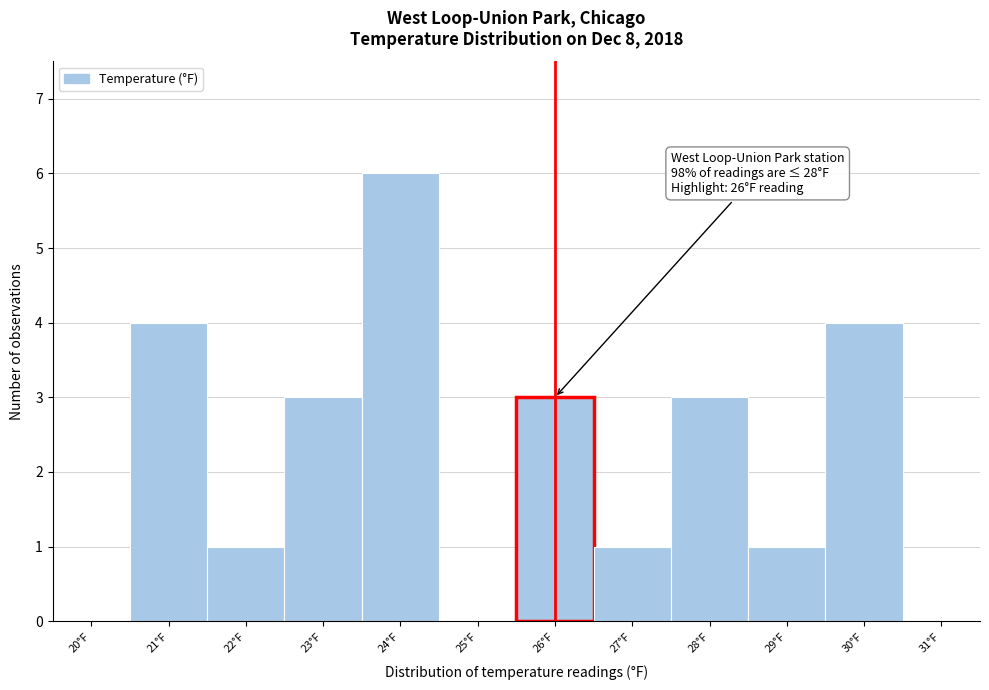

Reading right to left, what are all the values shown in this chart?

31°F=0	30°F=4	29°F=1	28°F=3	27°F=1	26°F=3	25°F=0	24°F=6	23°F=3	22°F=1	21°F=4	20°F=0